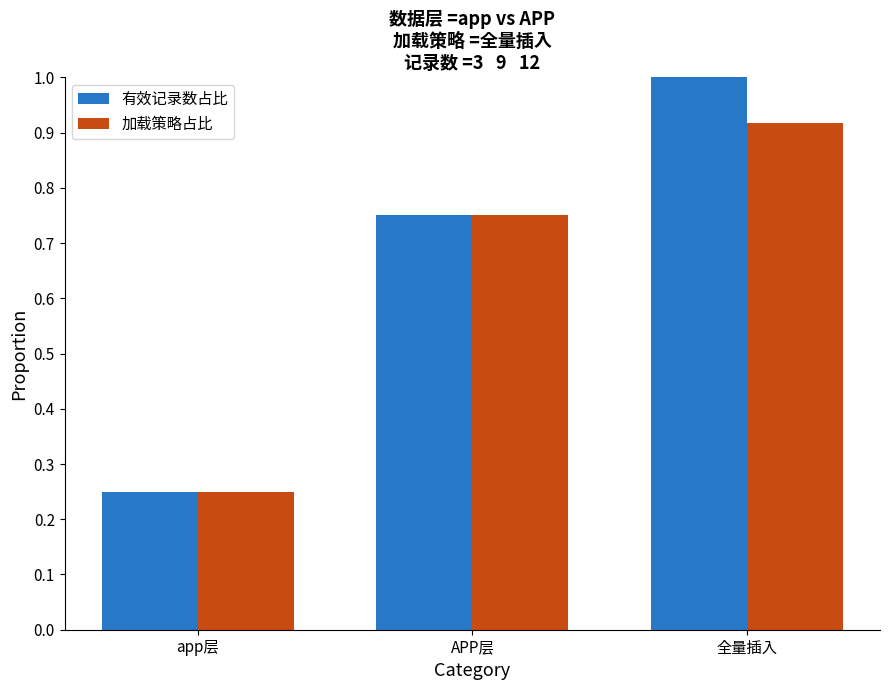

At which category is the sum across all series the highest?

全量插入